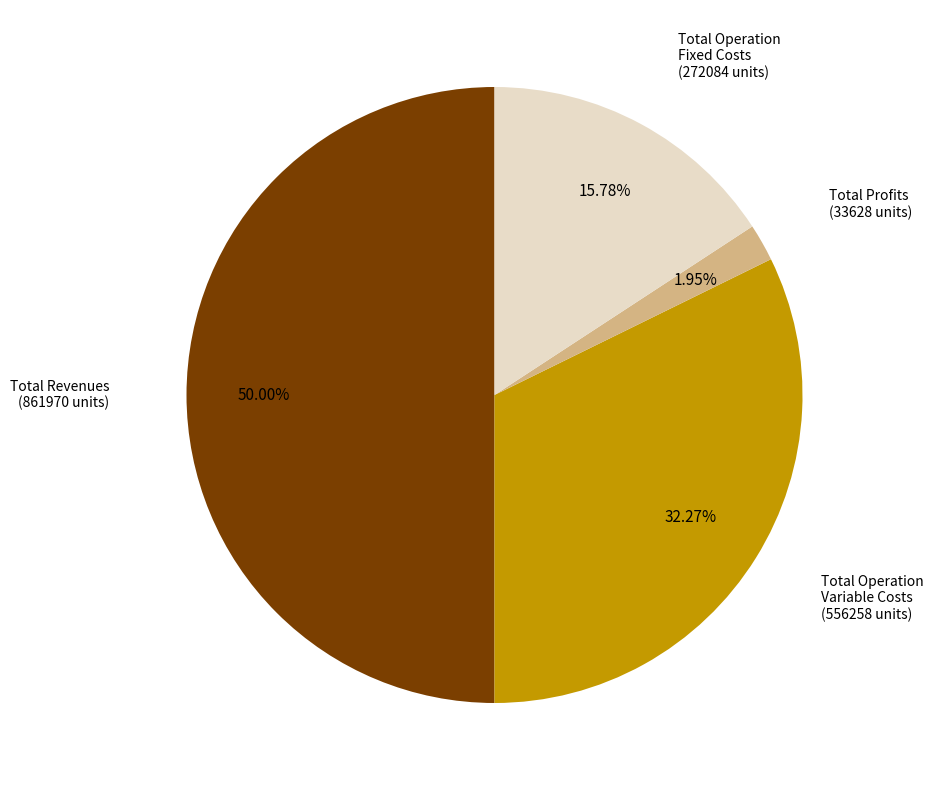

Count the number of slices in the pie.

4